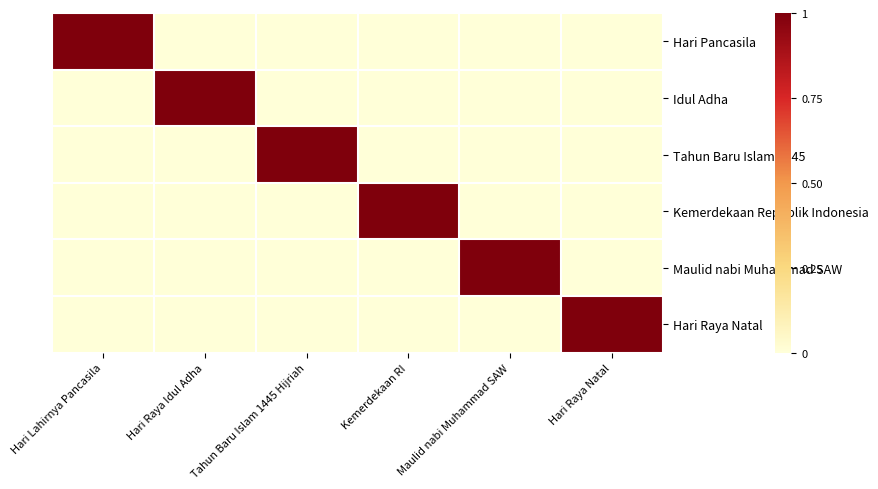

Which series has the largest total across all categories?

Hari Pancasila